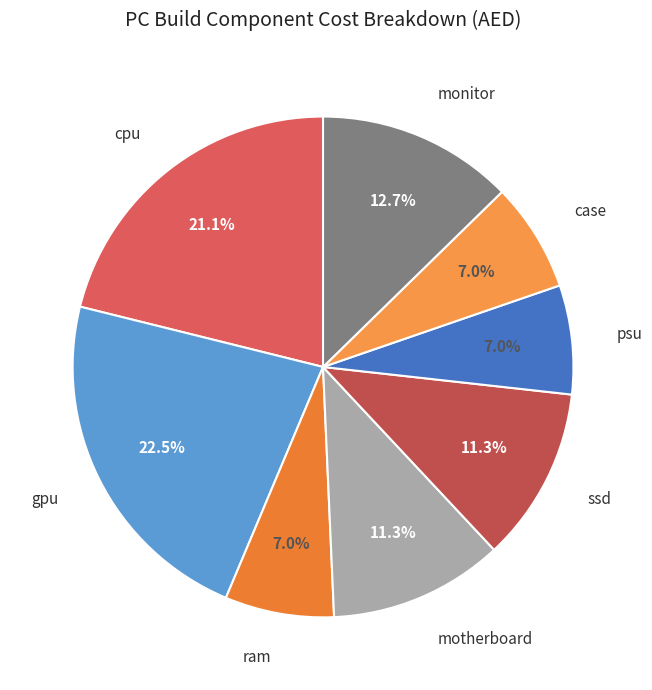

To the nearest percent, what percentage of the pie is case?

7%